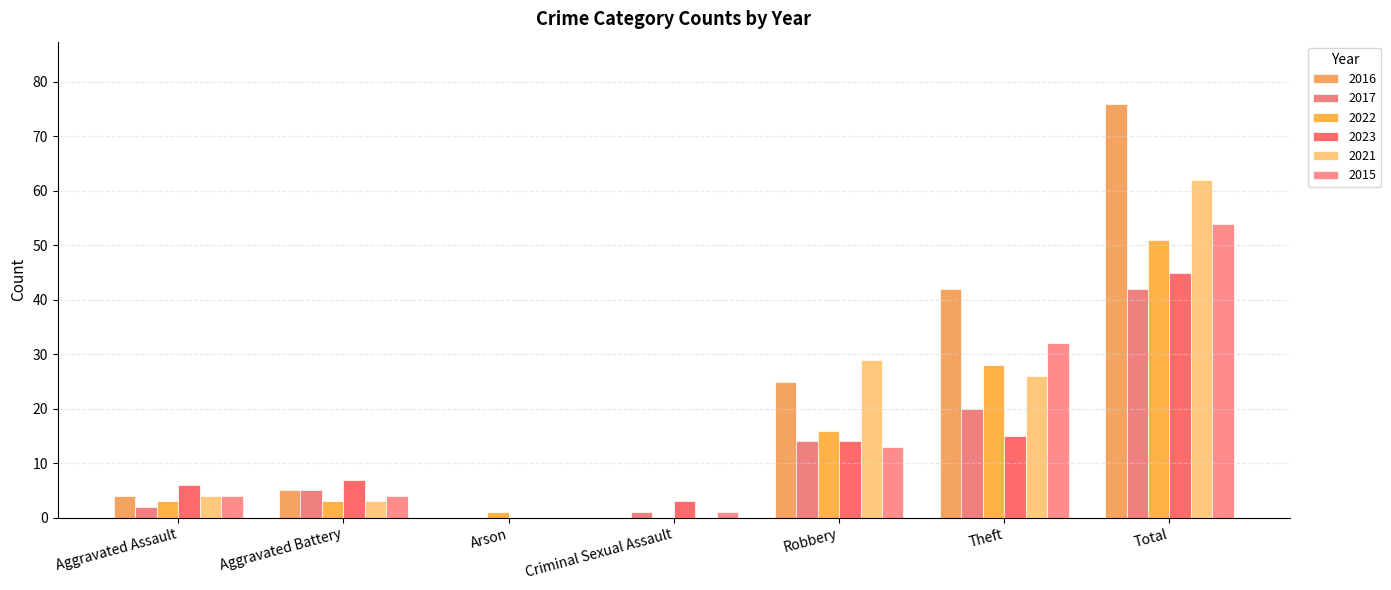

Reading left to right, transcribe all the data shown in this chart.

2016: Aggravated Assault=4	Aggravated Battery=5	Arson=0	Criminal Sexual Assault=0	Robbery=25	Theft=42	Total=76
2017: Aggravated Assault=2	Aggravated Battery=5	Arson=0	Criminal Sexual Assault=1	Robbery=14	Theft=20	Total=42
2022: Aggravated Assault=3	Aggravated Battery=3	Arson=1	Criminal Sexual Assault=0	Robbery=16	Theft=28	Total=51
2023: Aggravated Assault=6	Aggravated Battery=7	Arson=0	Criminal Sexual Assault=3	Robbery=14	Theft=15	Total=45
2021: Aggravated Assault=4	Aggravated Battery=3	Arson=0	Criminal Sexual Assault=0	Robbery=29	Theft=26	Total=62
2015: Aggravated Assault=4	Aggravated Battery=4	Arson=0	Criminal Sexual Assault=1	Robbery=13	Theft=32	Total=54